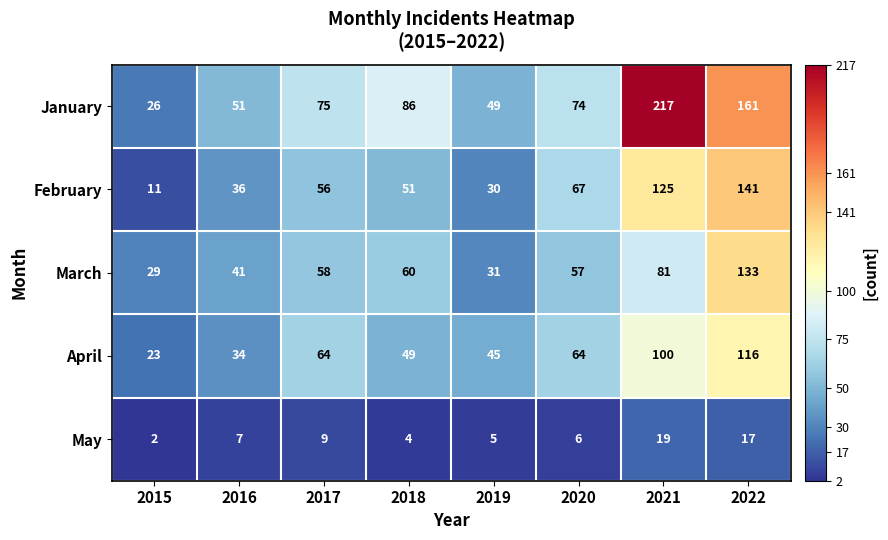

At which category does the chart reach its peak across all series?

2021